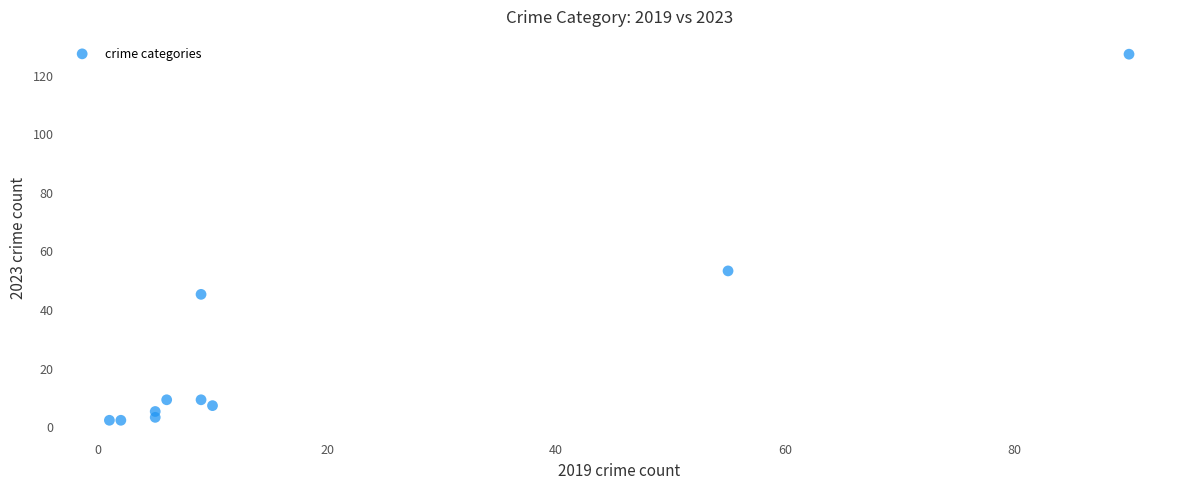

What Y value in the scatter plot is closest to 64?

53